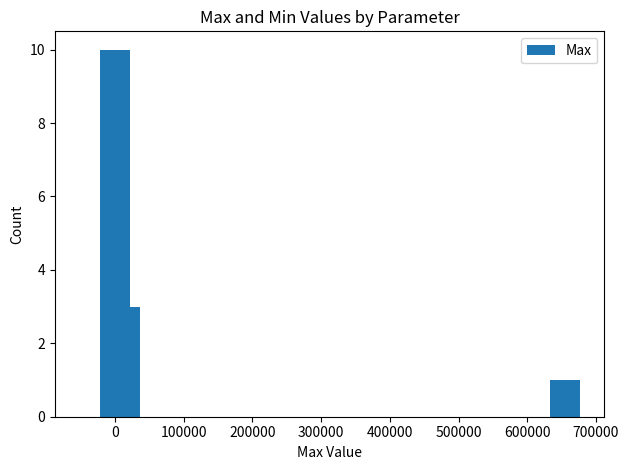

How many values are between 2 and 8?

4